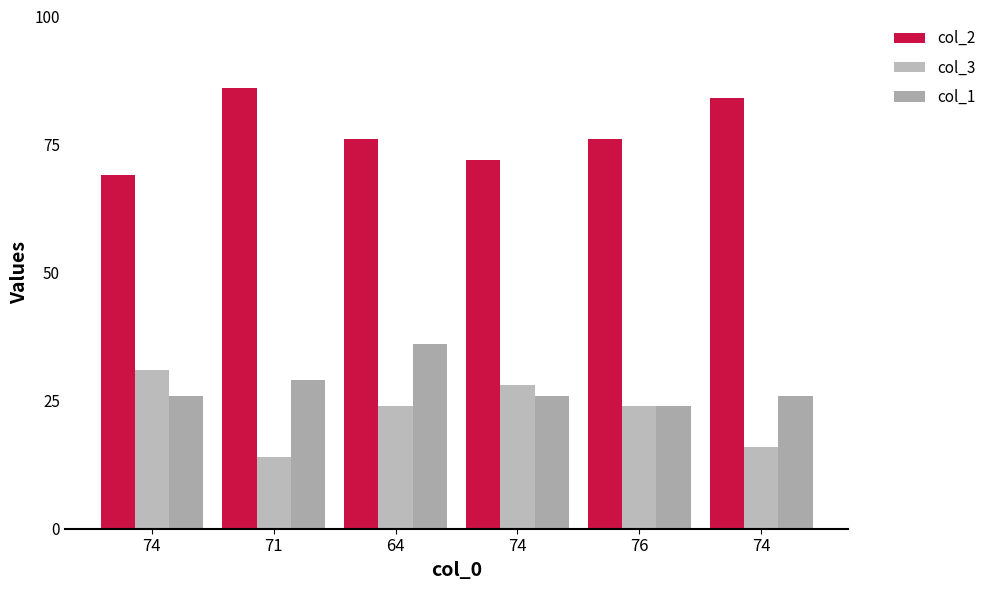

The col_1 series shows 26 at 74. True or false?

True